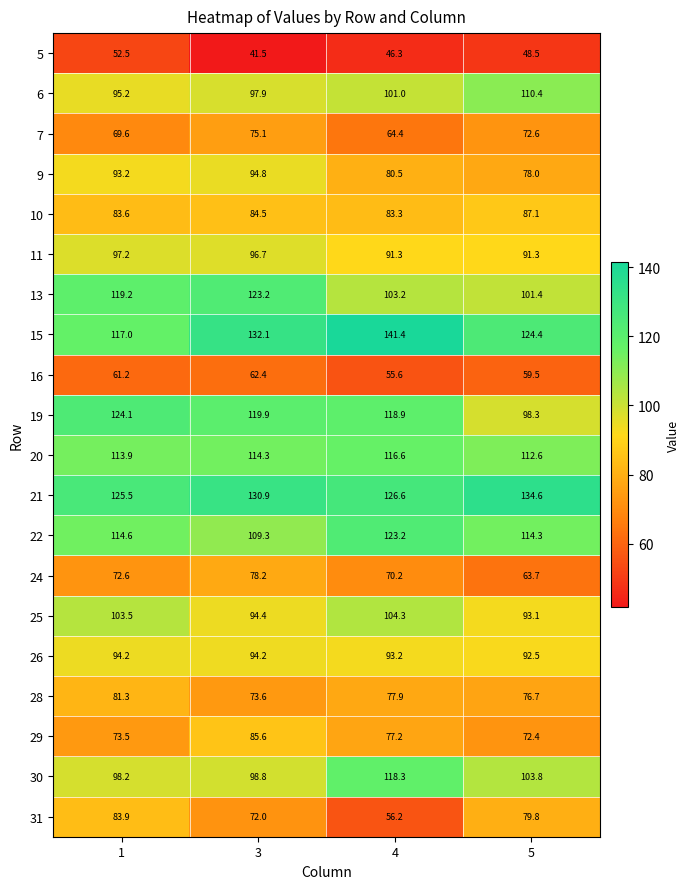

What is the total value across all series at 1?

1874.0